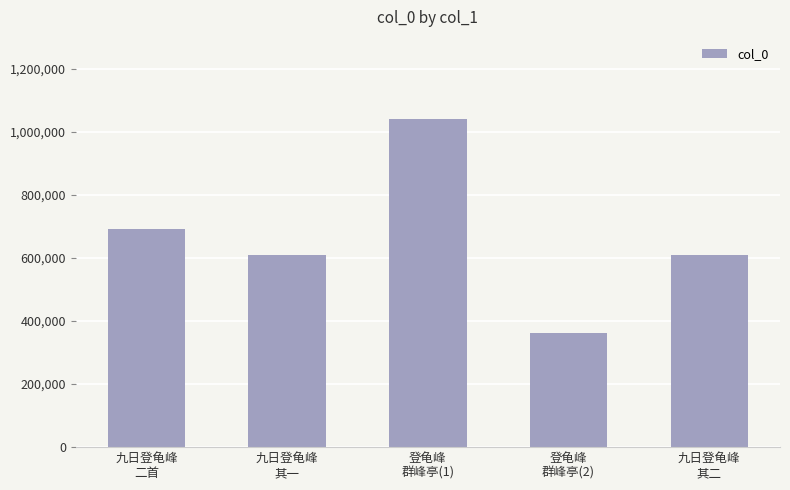

What is the label of the 5th bar from the left?

九日登龟峰
其二